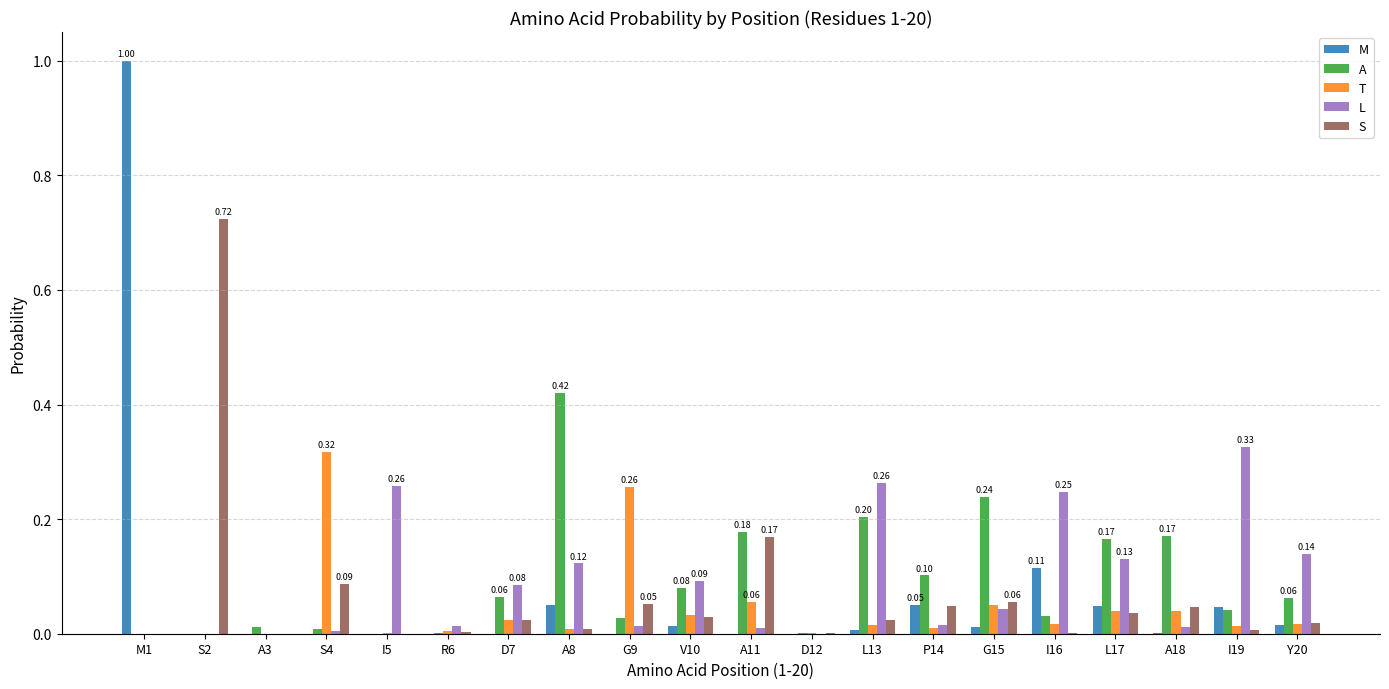

Which series has the widest spread of values?

M